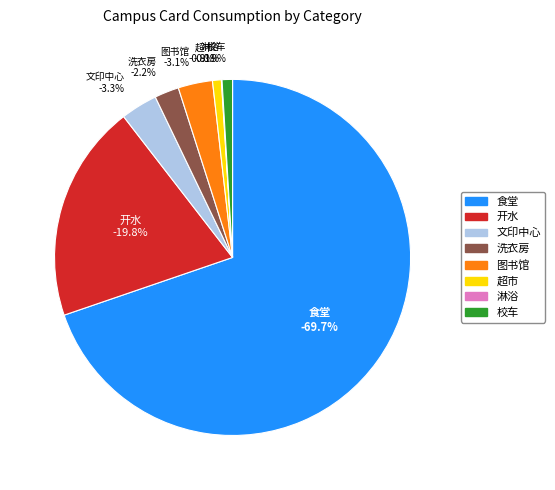

Which slice represents more than half of the pie?

食堂